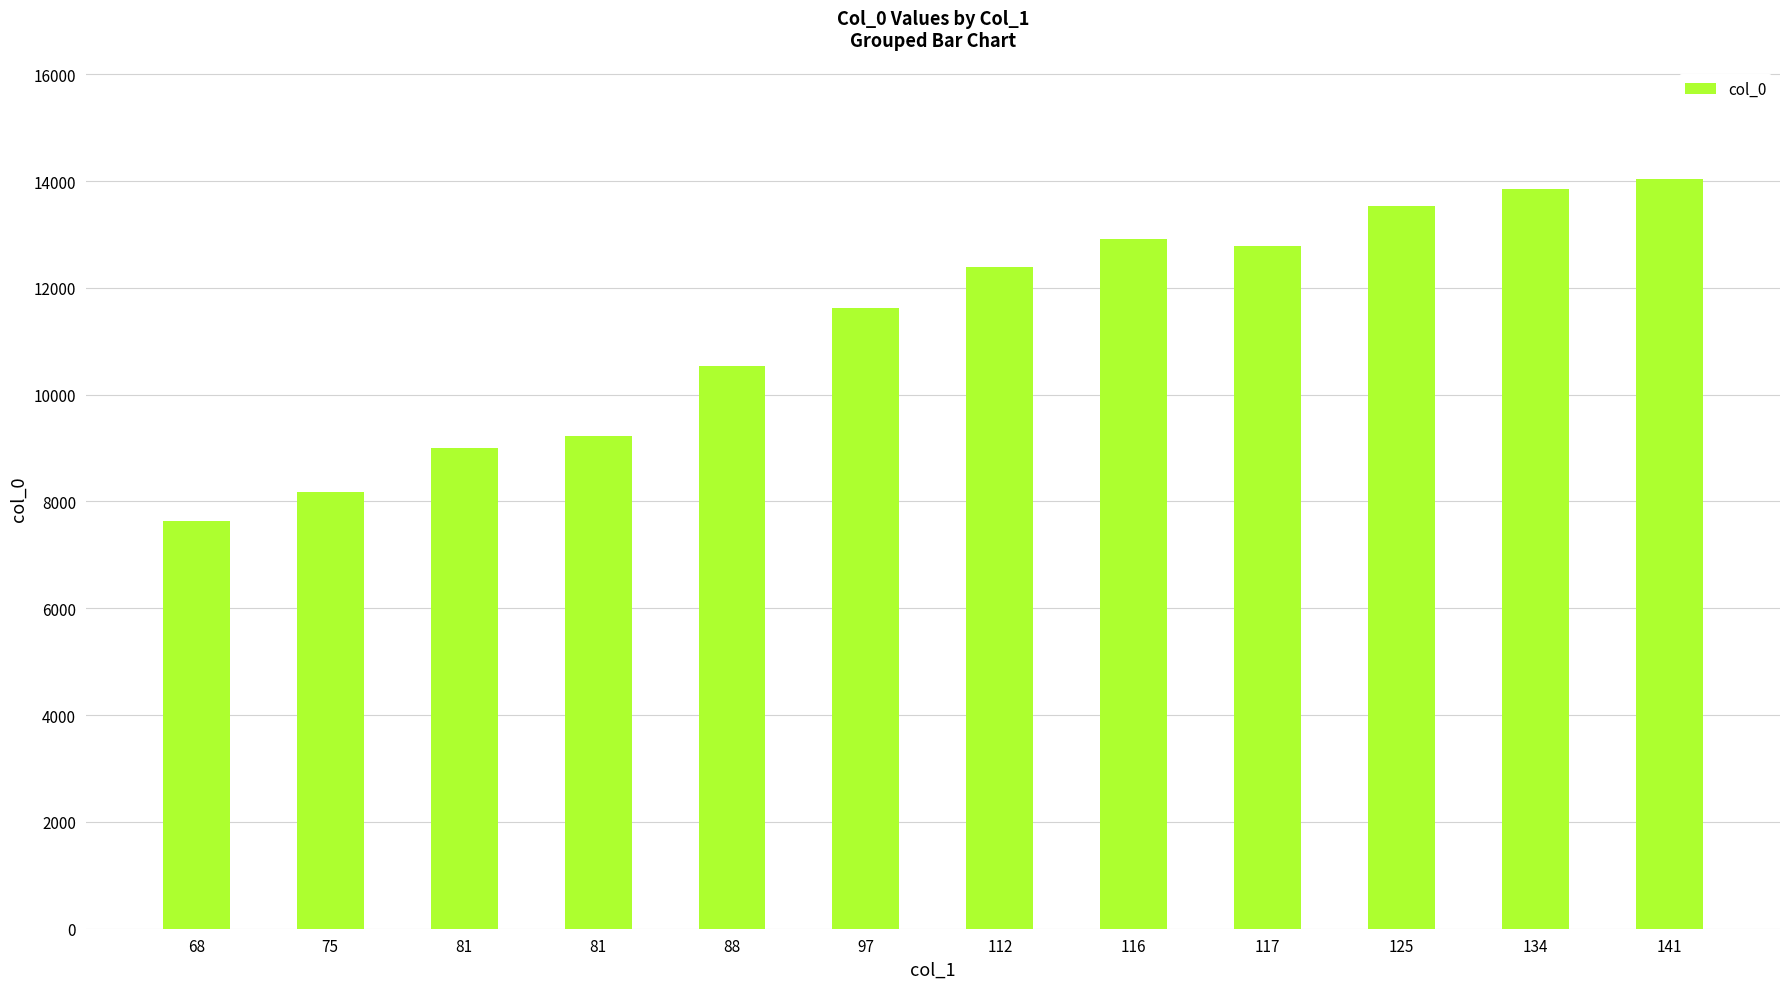

What is the value of the 8th bar from the left?

12916